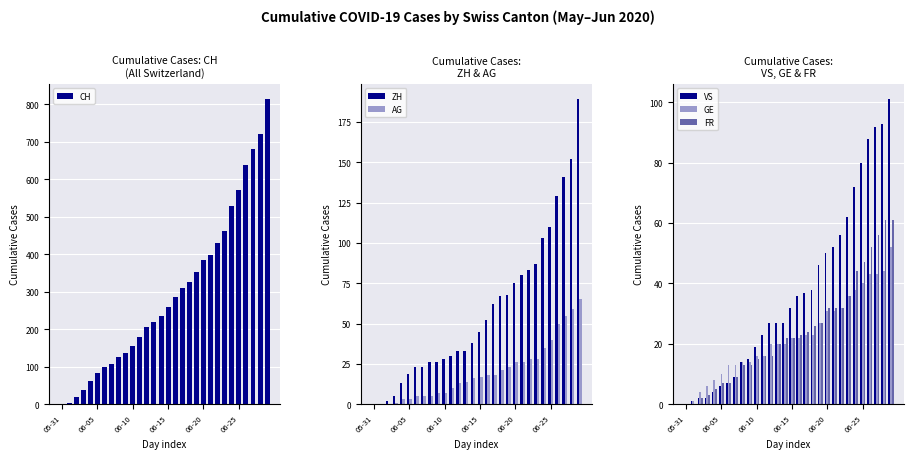

The FR series shows 22 at 06-15. True or false?

True